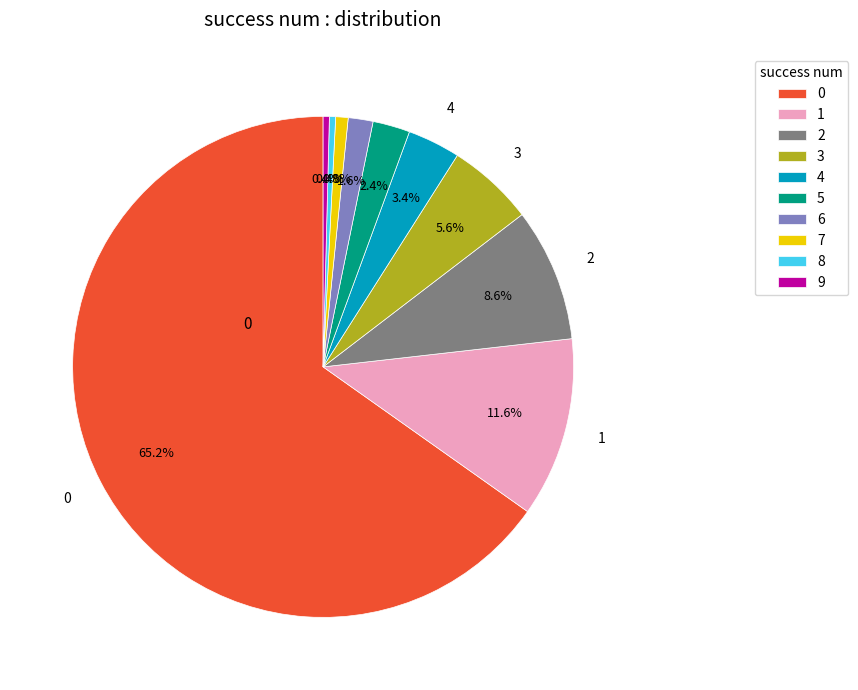

How much of the chart is everything except 2?

91.4%